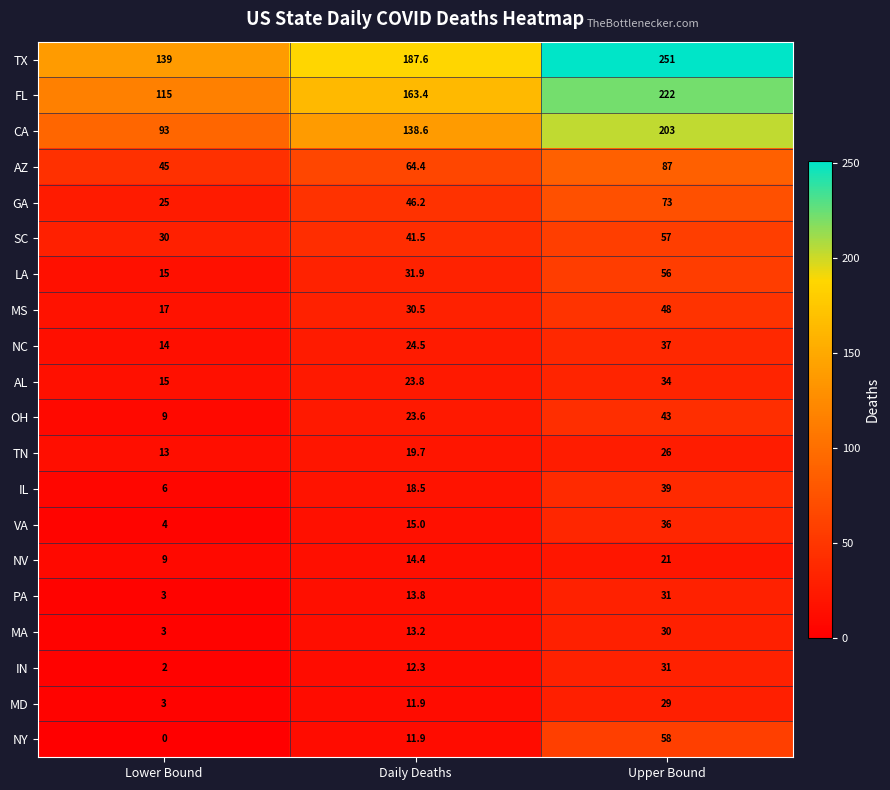

At how many categories does at least one series exceed 165?

2